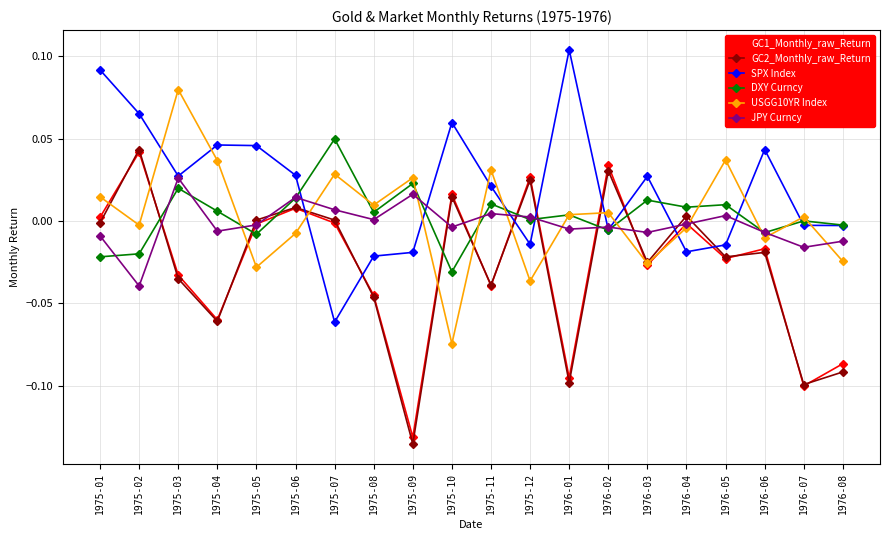

Between which two adjacent categories do GC2_Monthly_raw_Return and SPX Index first intersect?

1975-06 and 1975-07